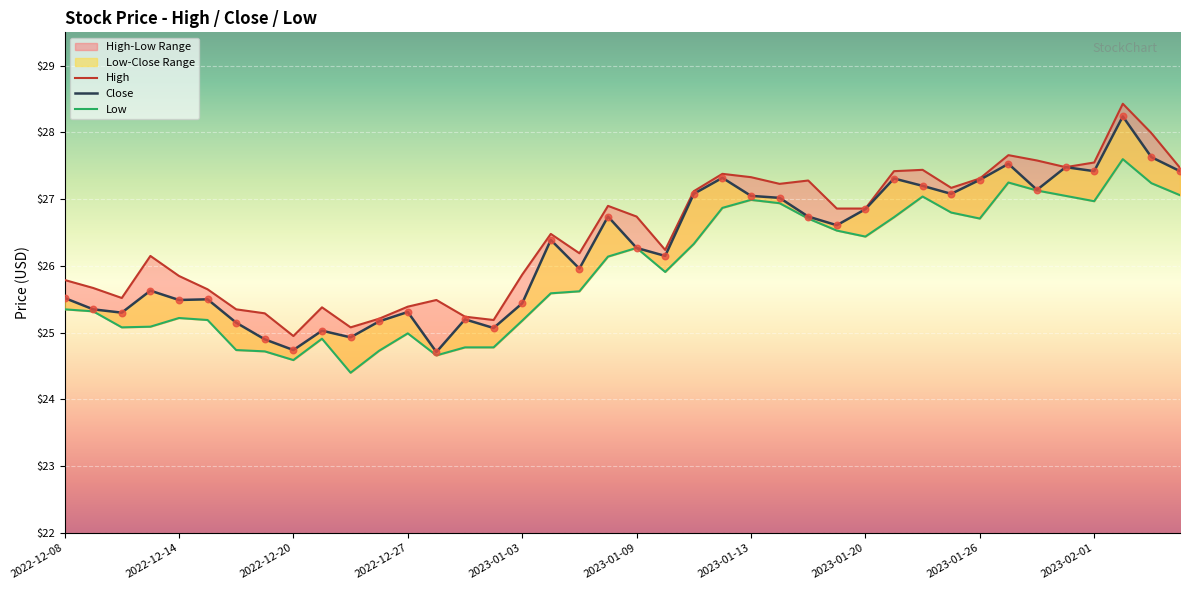

Which series has the widest spread of Y values?

Close